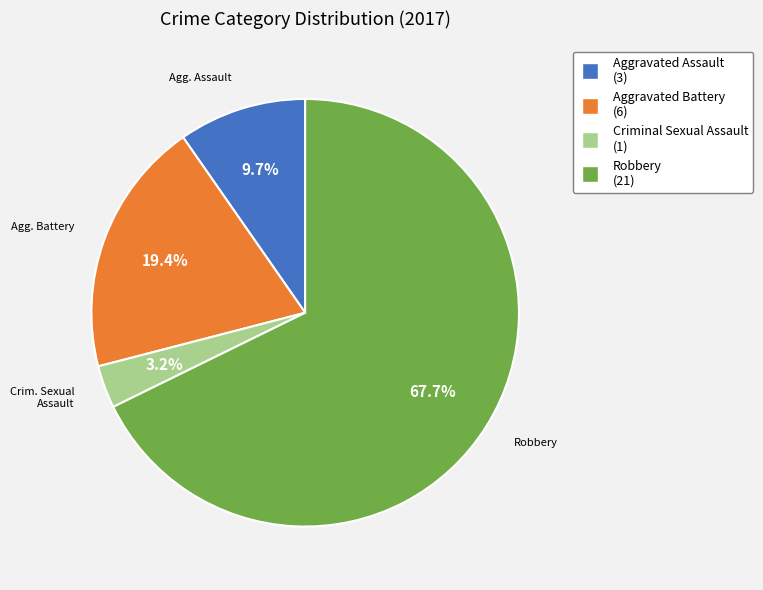

Is there a majority slice in this chart?

Yes